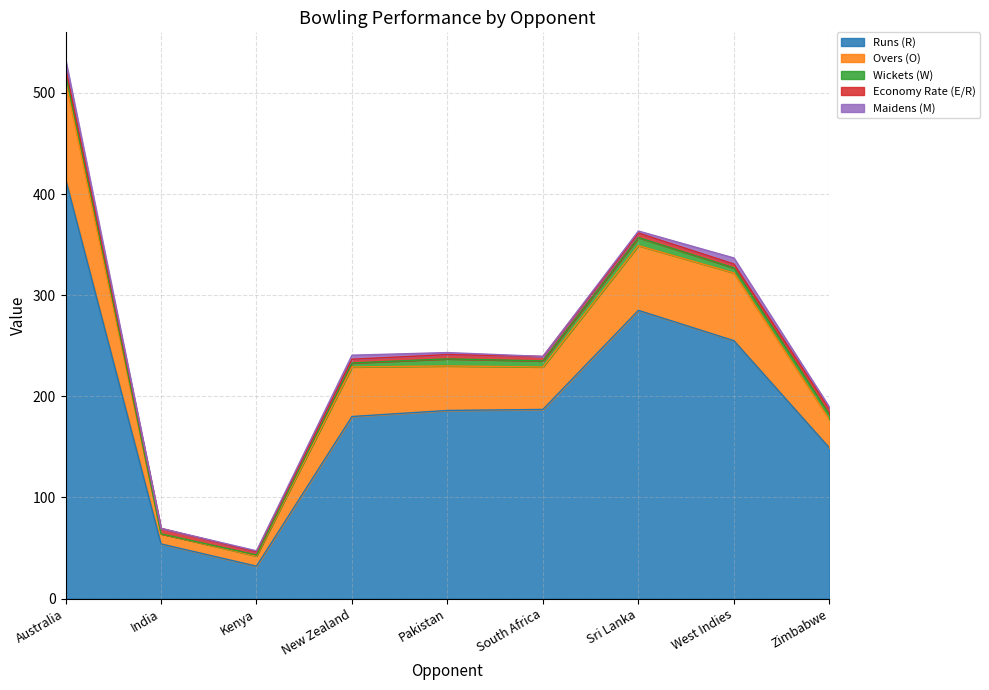

Reading left to right, list all the values displayed in this chart.

Runs (R): Australia=415.0	India=54.0	Kenya=32.0	New Zealand=180.0	Pakistan=186.0	South Africa=187.0	Sri Lanka=285.0	West Indies=255.0	Zimbabwe=149.0
Overs (O): Australia=97.0	India=10.0	Kenya=10.0	New Zealand=49.0	Pakistan=44.0	South Africa=42.0	Sri Lanka=64.0	West Indies=67.0	Zimbabwe=28.0
Wickets (W): Australia=9.0	India=0.0	Kenya=1.0	New Zealand=4.0	Pakistan=7.0	South Africa=6.0	Sri Lanka=8.0	West Indies=5.0	Zimbabwe=5.0
Economy Rate (E/R): Australia=4.3	India=5.4	Kenya=3.2	New Zealand=3.7	Pakistan=4.2	South Africa=4.5	Sri Lanka=4.5	West Indies=3.8	Zimbabwe=5.3
Maidens (M): Australia=8.0	India=0.0	Kenya=1.0	New Zealand=4.0	Pakistan=2.0	South Africa=0.0	Sri Lanka=2.0	West Indies=6.0	Zimbabwe=2.0